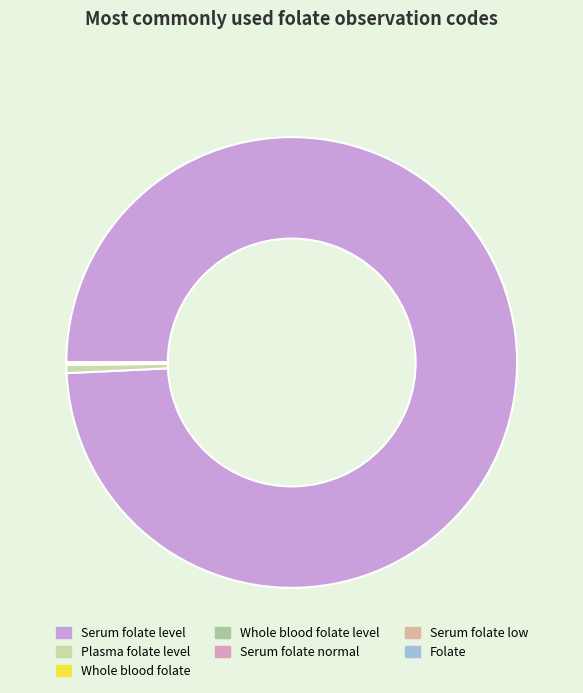

What is the total percentage of Folate and Plasma folate level?

0.6%